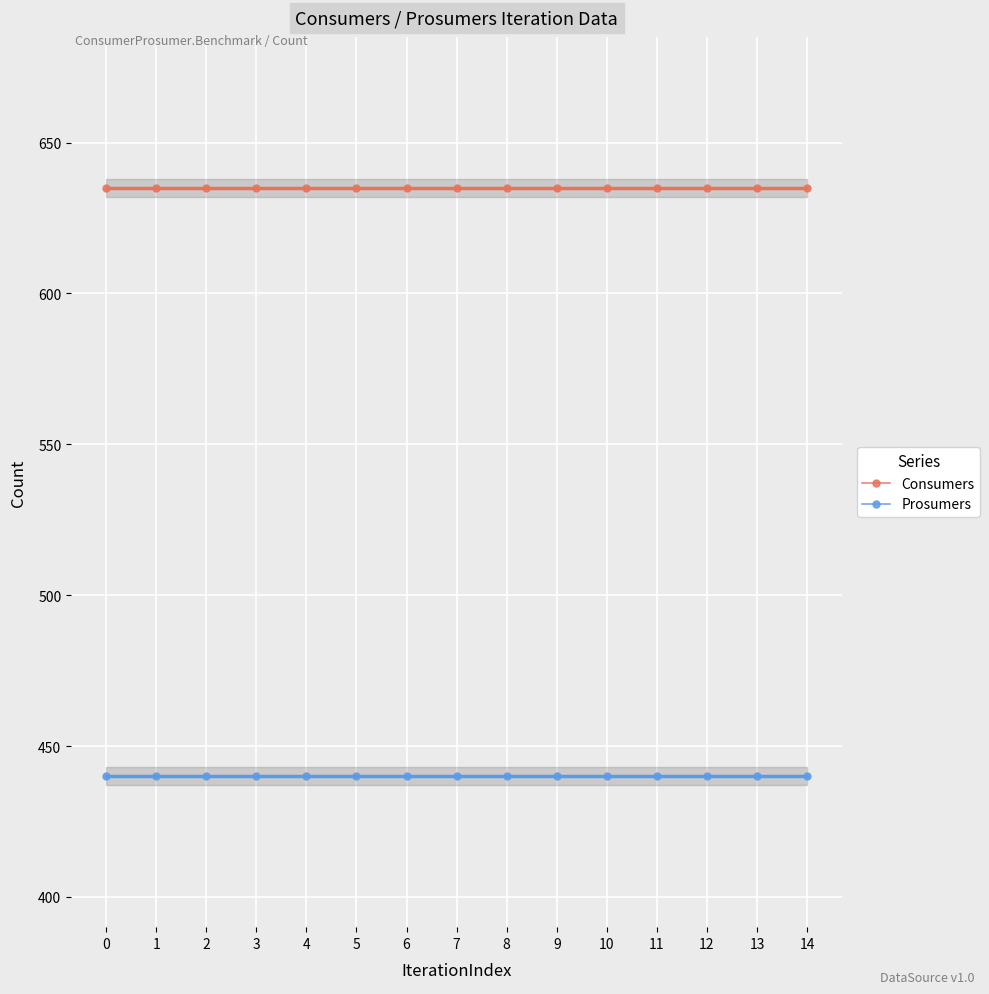

Which series has the largest range (max minus min)?

Consumers